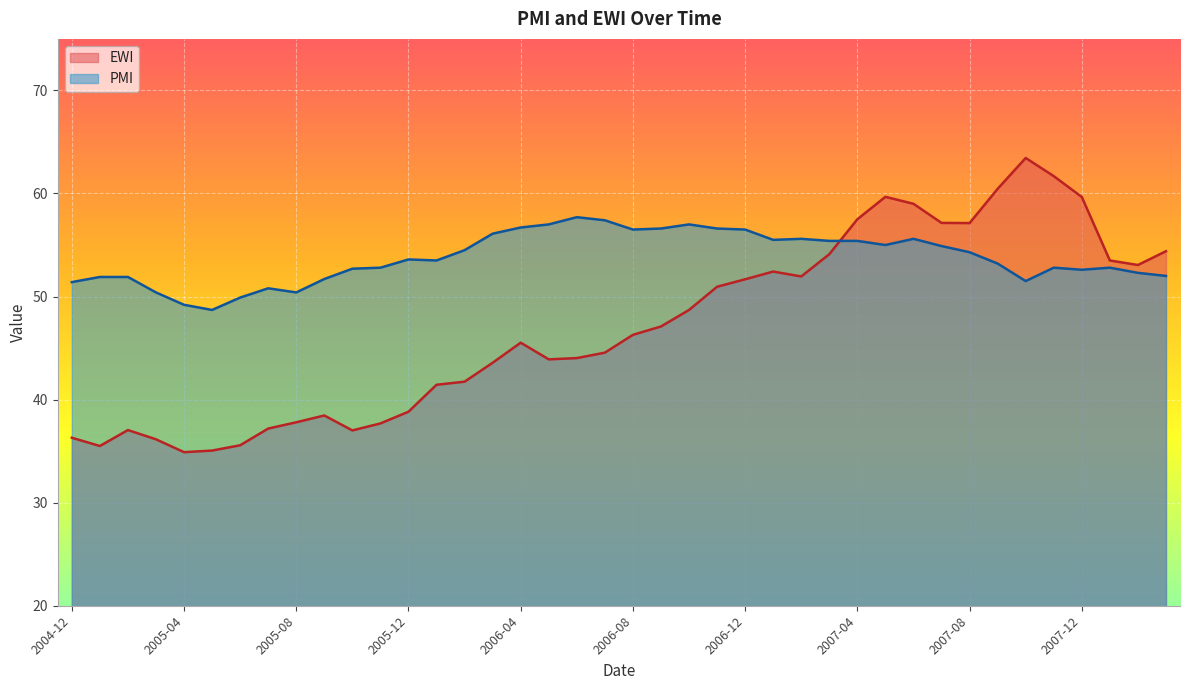

What is the minimum value shown in the chart?

34.9